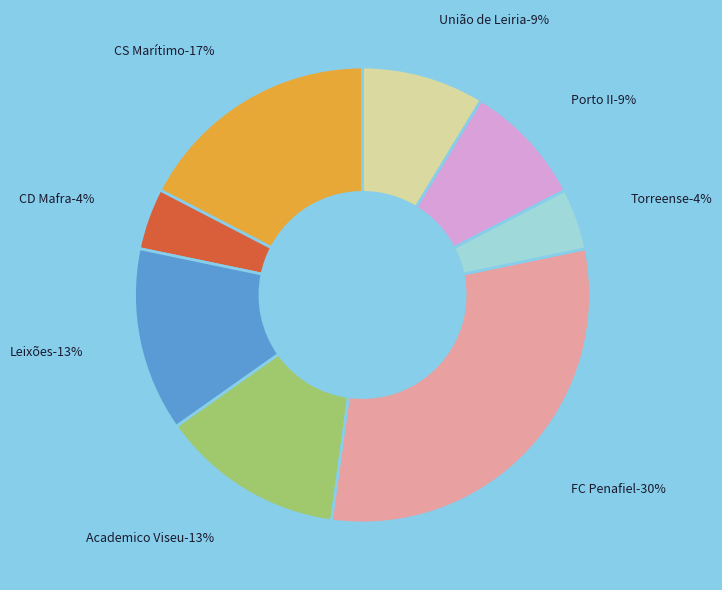

What percentage do Torreense and Leixões together represent?

17.4%